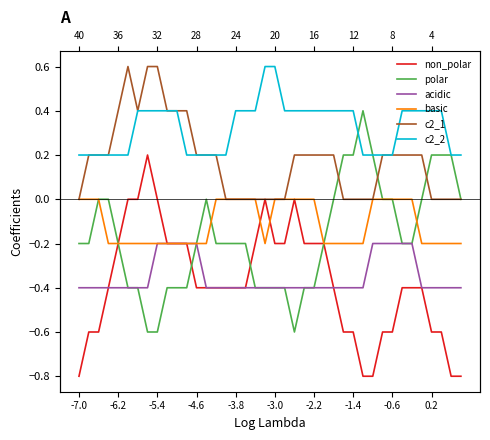

Rank the series by their maximum value, from lowest to highest.

acidic, basic, non_polar, polar, c2_1, c2_2